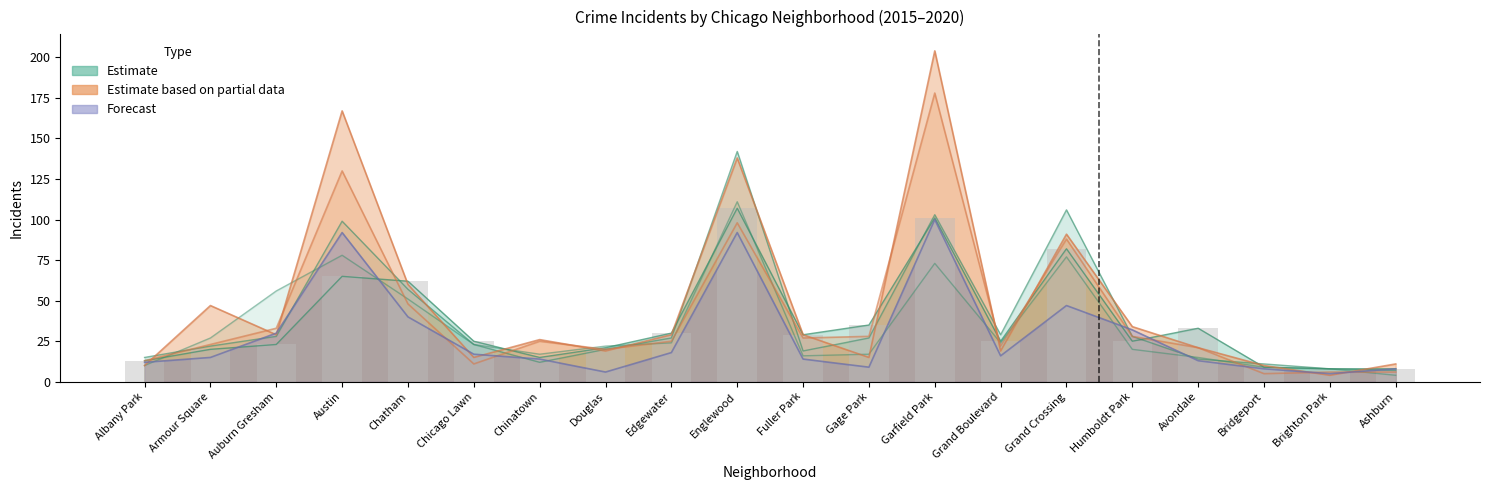

Rank the series by their maximum value, from highest to lowest.

Estimate based on partial data, Estimate, Forecast